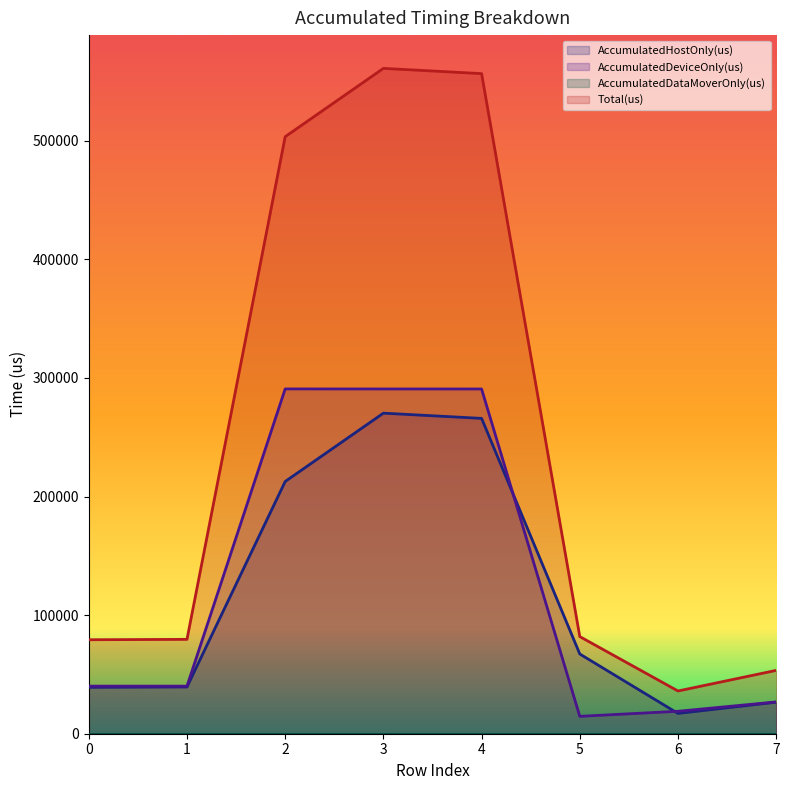

The AccumulatedDeviceOnly(us) series shows 290763.5 at 3. True or false?

True